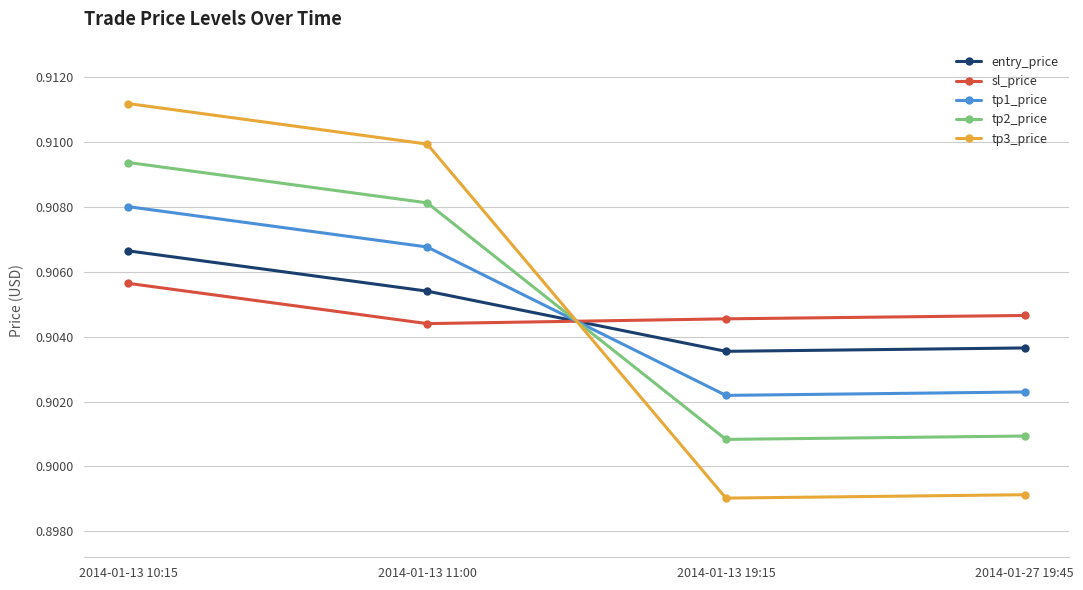

The tp3_price series shows 0.4 at 2014-01-13 10:15. True or false?

False